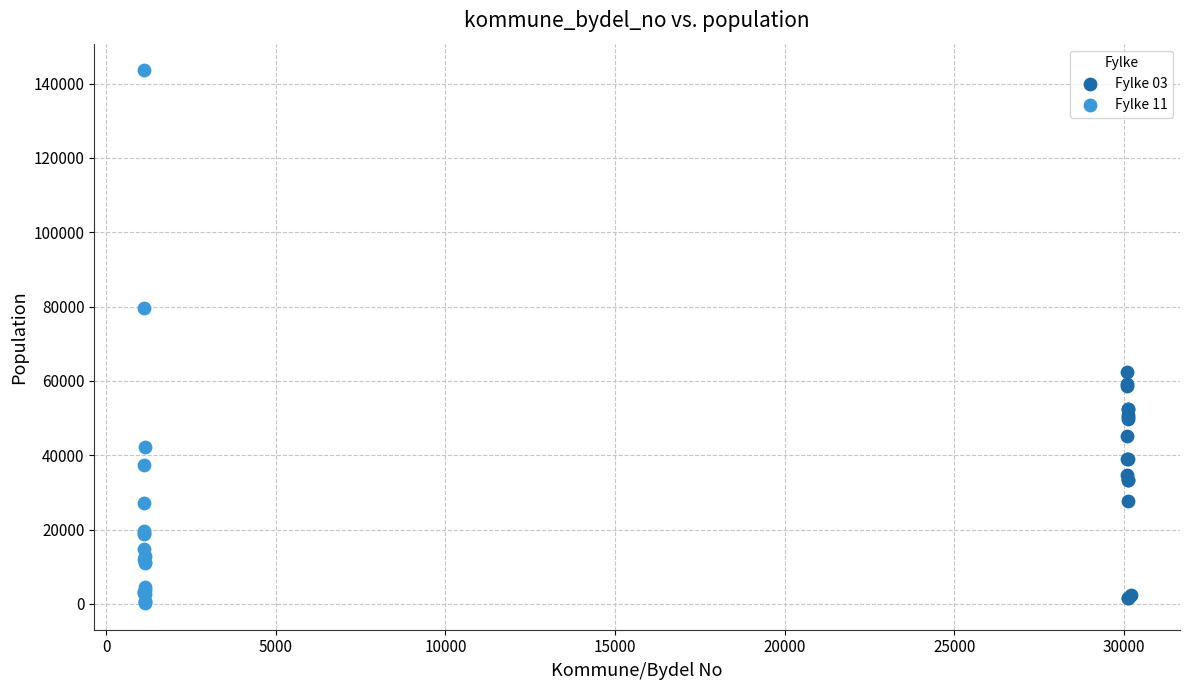

Which series has the largest Y range (max minus min)?

Fylke 11